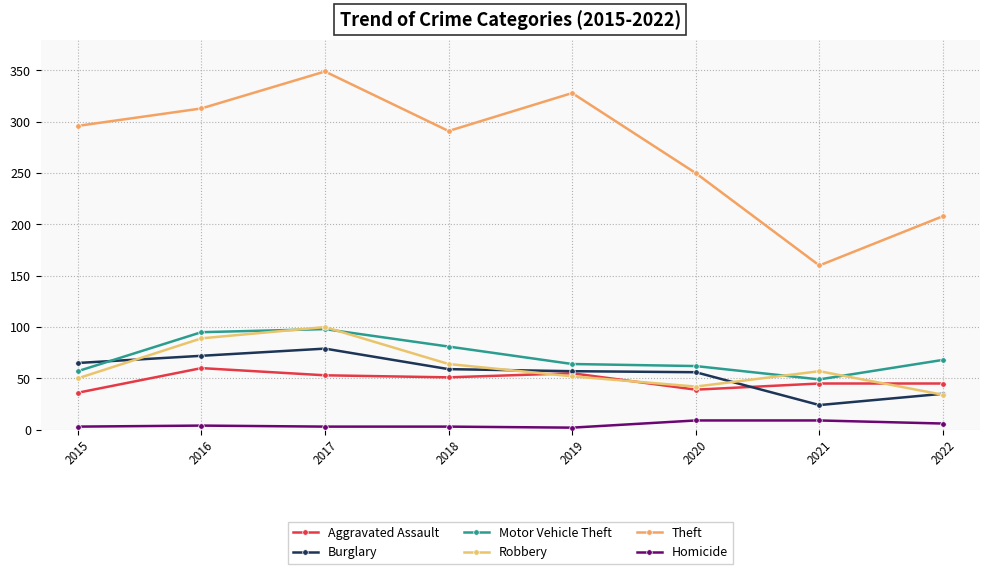

Reading left to right, list all the values displayed in this chart.

Aggravated Assault: 36	60	53	51	55	39	45	45
Burglary: 65	72	79	59	57	56	24	35
Motor Vehicle Theft: 57	95	98	81	64	62	49	68
Robbery: 50	89	100	64	52	42	57	34
Theft: 296	313	349	291	328	250	160	208
Homicide: 3	4	3	3	2	9	9	6